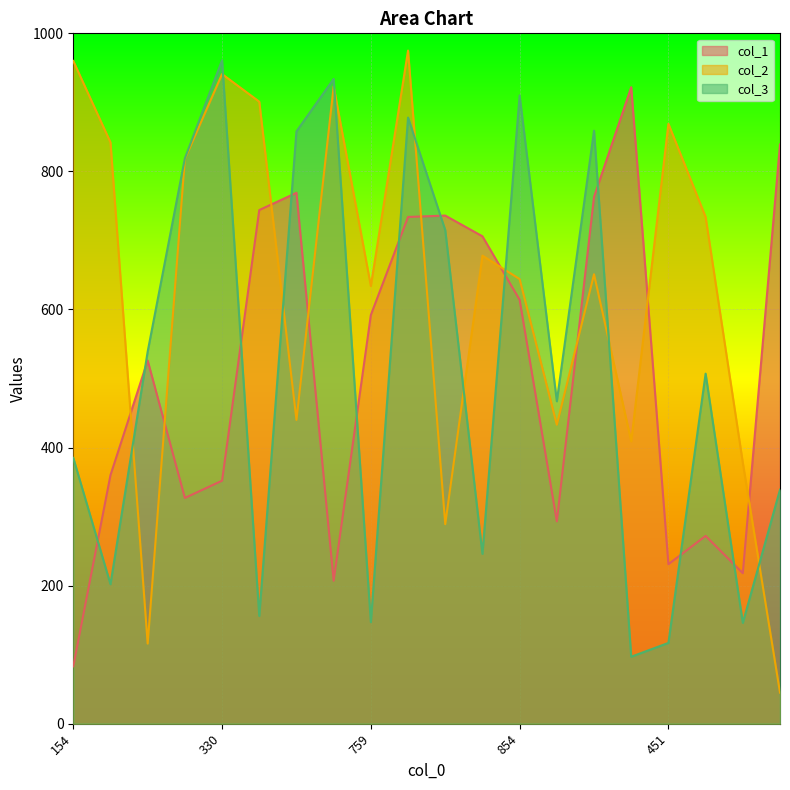

Where does the col_3 series first go above 507?

115